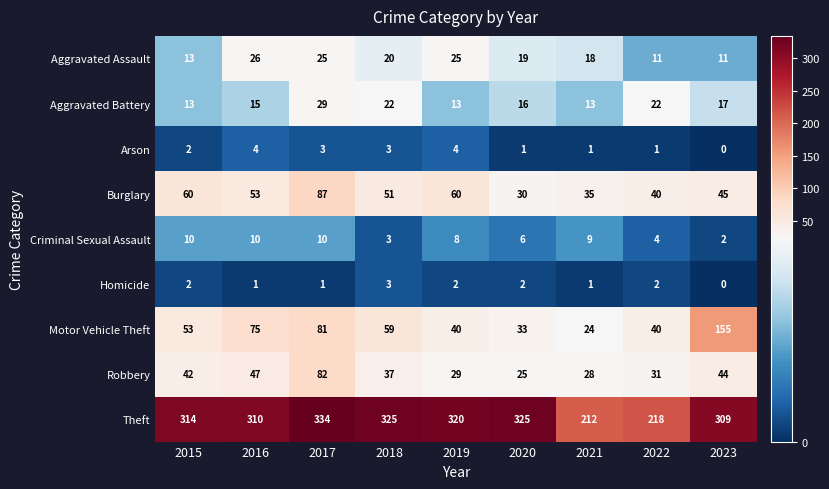

The value of Aggravated Assault at 2023 is 11. True or false?

True